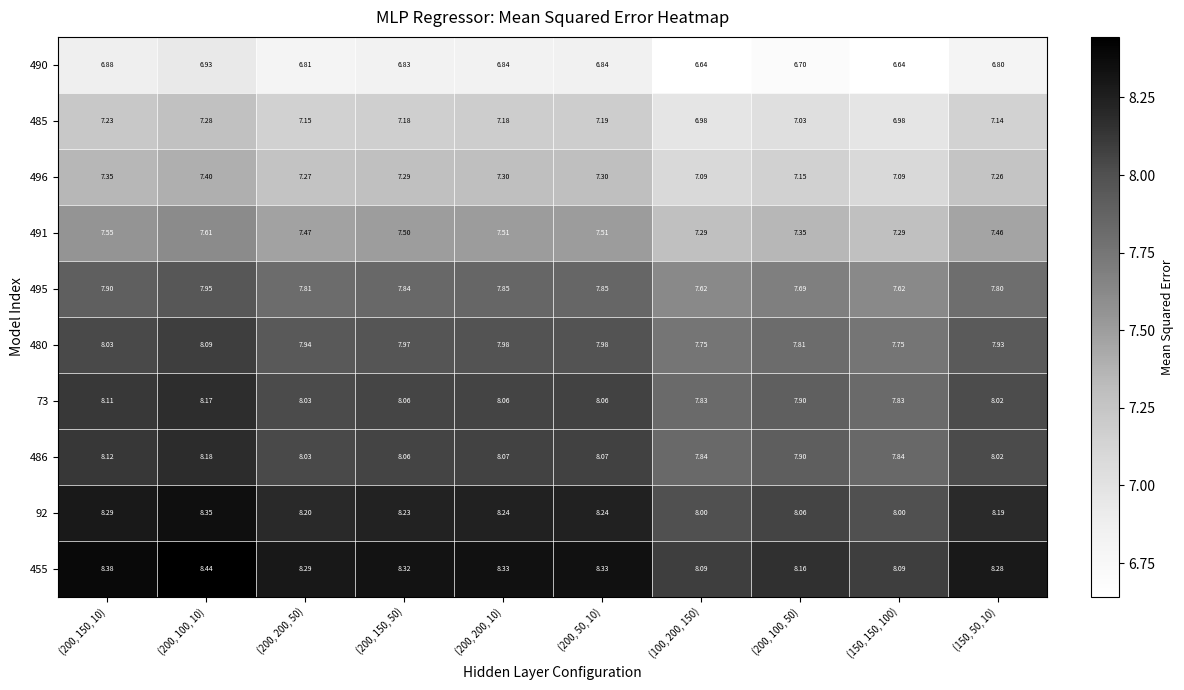

Reading right to left, list all the values displayed in this chart.

490: (150, 50, 10)=6.8	(150, 150, 100)=6.6	(200, 100, 50)=6.7	(100, 200, 150)=6.6	(200, 50, 10)=6.8	(200, 200, 10)=6.8	(200, 150, 50)=6.8	(200, 200, 50)=6.8	(200, 100, 10)=6.9	(200, 150, 10)=6.9
485: (150, 50, 10)=7.1	(150, 150, 100)=7.0	(200, 100, 50)=7.0	(100, 200, 150)=7.0	(200, 50, 10)=7.2	(200, 200, 10)=7.2	(200, 150, 50)=7.2	(200, 200, 50)=7.2	(200, 100, 10)=7.3	(200, 150, 10)=7.2
496: (150, 50, 10)=7.3	(150, 150, 100)=7.1	(200, 100, 50)=7.2	(100, 200, 150)=7.1	(200, 50, 10)=7.3	(200, 200, 10)=7.3	(200, 150, 50)=7.3	(200, 200, 50)=7.3	(200, 100, 10)=7.4	(200, 150, 10)=7.3
491: (150, 50, 10)=7.5	(150, 150, 100)=7.3	(200, 100, 50)=7.3	(100, 200, 150)=7.3	(200, 50, 10)=7.5	(200, 200, 10)=7.5	(200, 150, 50)=7.5	(200, 200, 50)=7.5	(200, 100, 10)=7.6	(200, 150, 10)=7.5
495: (150, 50, 10)=7.8	(150, 150, 100)=7.6	(200, 100, 50)=7.7	(100, 200, 150)=7.6	(200, 50, 10)=7.8	(200, 200, 10)=7.8	(200, 150, 50)=7.8	(200, 200, 50)=7.8	(200, 100, 10)=8.0	(200, 150, 10)=7.9
480: (150, 50, 10)=7.9	(150, 150, 100)=7.8	(200, 100, 50)=7.8	(100, 200, 150)=7.8	(200, 50, 10)=8.0	(200, 200, 10)=8.0	(200, 150, 50)=8.0	(200, 200, 50)=7.9	(200, 100, 10)=8.1	(200, 150, 10)=8.0
73: (150, 50, 10)=8.0	(150, 150, 100)=7.8	(200, 100, 50)=7.9	(100, 200, 150)=7.8	(200, 50, 10)=8.1	(200, 200, 10)=8.1	(200, 150, 50)=8.1	(200, 200, 50)=8.0	(200, 100, 10)=8.2	(200, 150, 10)=8.1
486: (150, 50, 10)=8.0	(150, 150, 100)=7.8	(200, 100, 50)=7.9	(100, 200, 150)=7.8	(200, 50, 10)=8.1	(200, 200, 10)=8.1	(200, 150, 50)=8.1	(200, 200, 50)=8.0	(200, 100, 10)=8.2	(200, 150, 10)=8.1
92: (150, 50, 10)=8.2	(150, 150, 100)=8.0	(200, 100, 50)=8.1	(100, 200, 150)=8.0	(200, 50, 10)=8.2	(200, 200, 10)=8.2	(200, 150, 50)=8.2	(200, 200, 50)=8.2	(200, 100, 10)=8.3	(200, 150, 10)=8.3
455: (150, 50, 10)=8.3	(150, 150, 100)=8.1	(200, 100, 50)=8.2	(100, 200, 150)=8.1	(200, 50, 10)=8.3	(200, 200, 10)=8.3	(200, 150, 50)=8.3	(200, 200, 50)=8.3	(200, 100, 10)=8.4	(200, 150, 10)=8.4